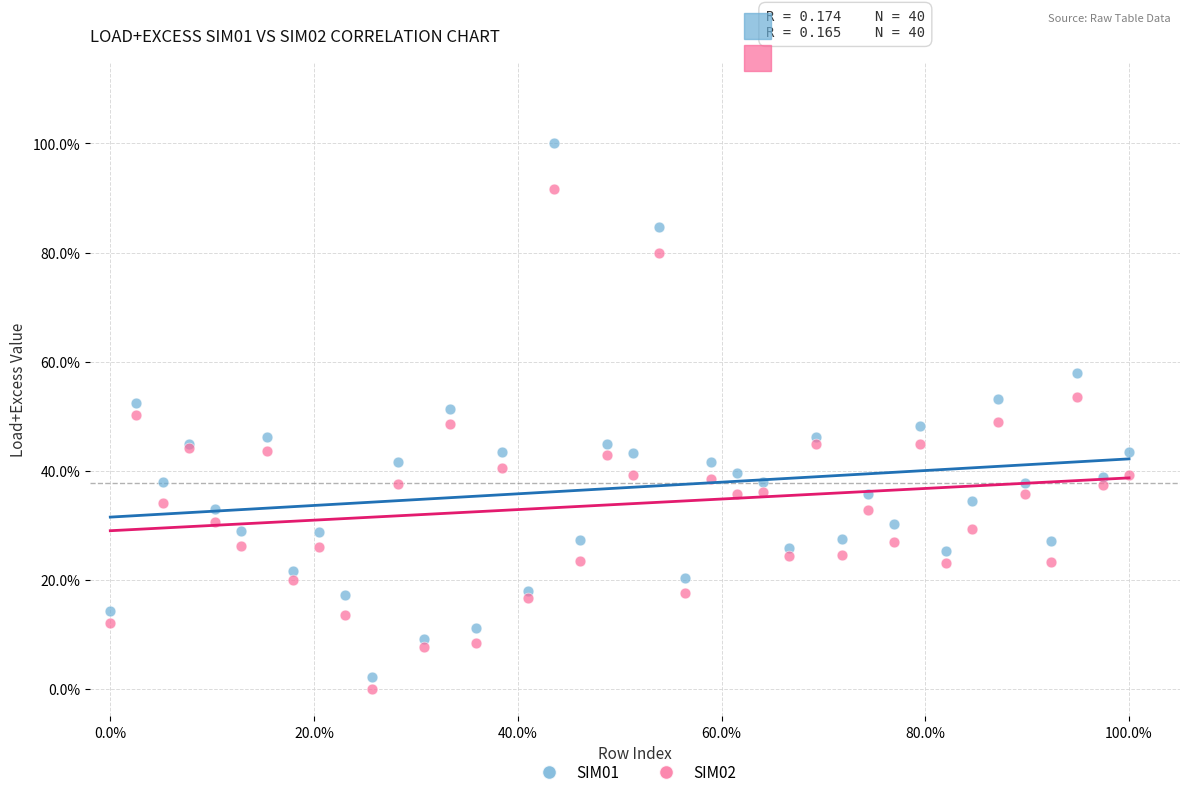

Which series contains the lowest Y value?

SIM02